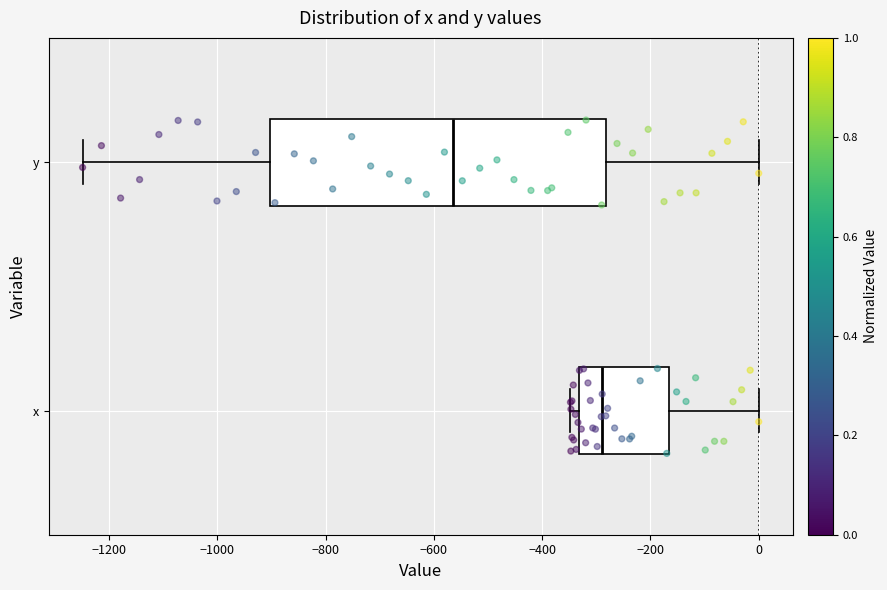

Reading bottom to top, transcribe this box plot: for each box, give where its median line is, the range the box spans, and where its two whiskers end, as read against the x-axis. The values are not printed on the chart, so give them approximately, as read against the axis.

x: median -280, box -340 to -160, whiskers -340 (just left of the box's left edge) to 0
y: median -560, box -900 to -280, whiskers -1240 to 0